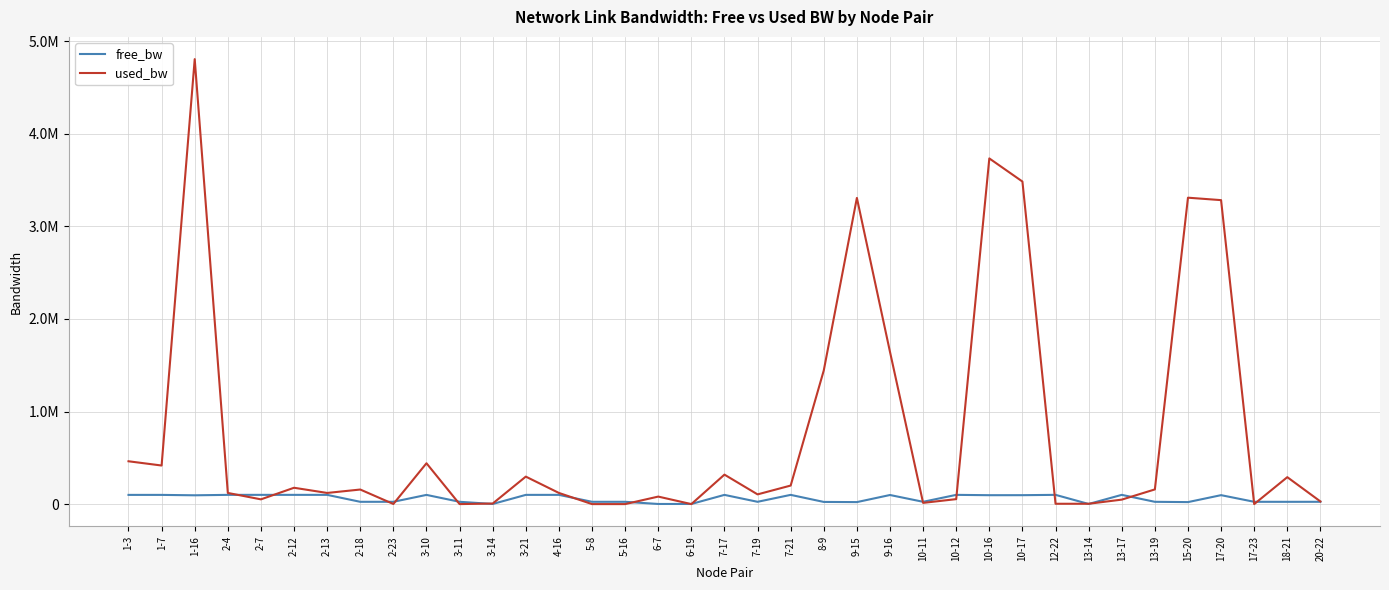

Is it true that free_bw equals 99948.5 at 2-7?

True